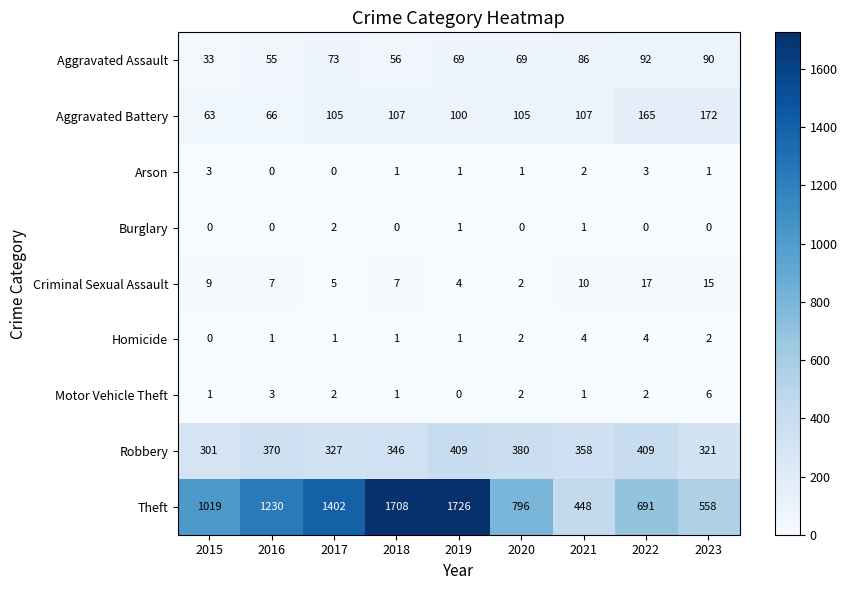

What is the difference between the highest and lowest values at 2019?

1726